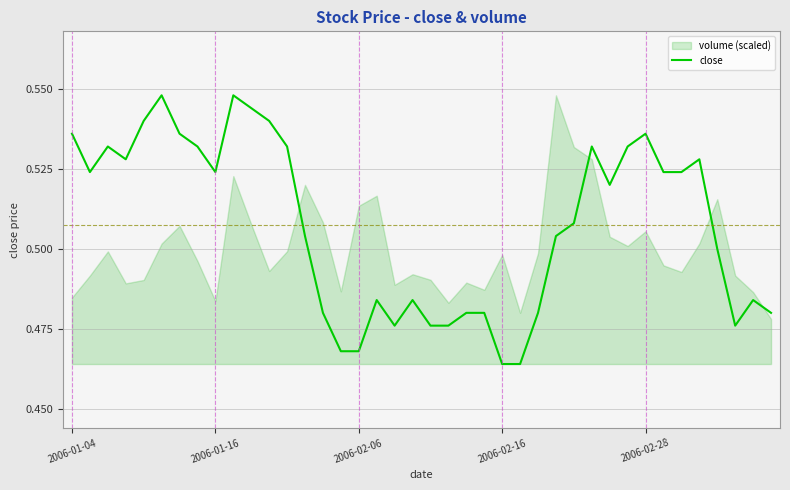

How many points are lower than both their immediate neighbors (excluding endpoints)?

6